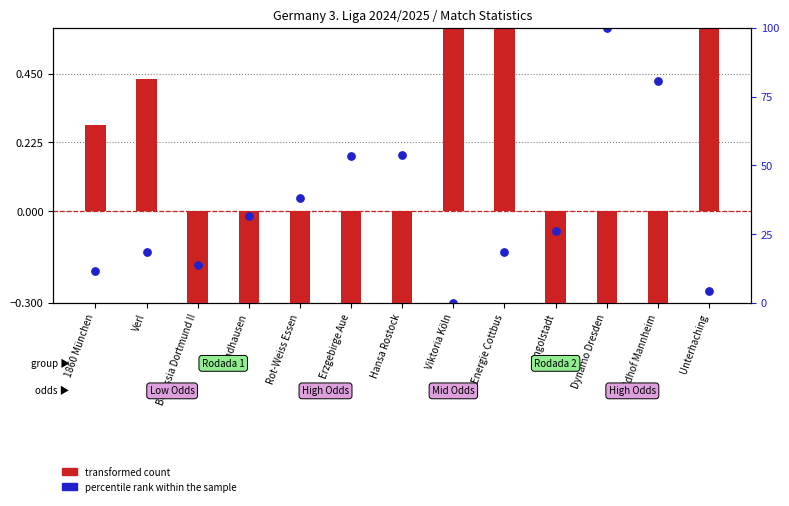

Which series reaches the minimum Y coordinate?

transformed count